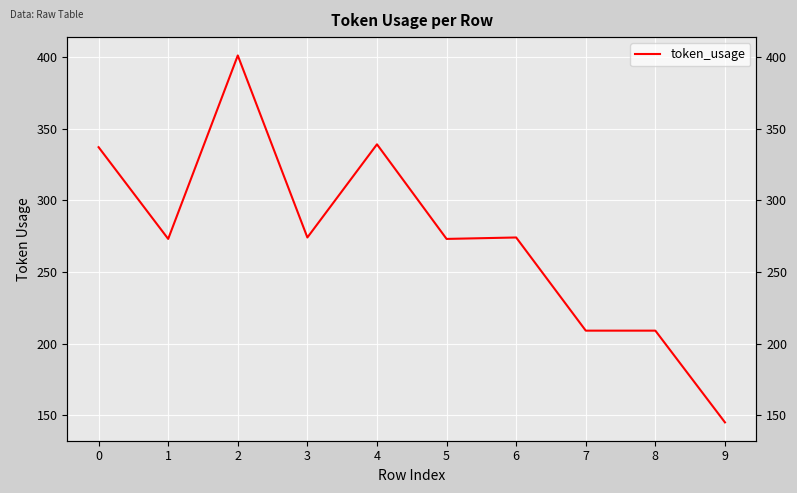

List the labels in order of value, smallest first.

9, 7, 8, 1, 5, 3, 6, 0, 4, 2